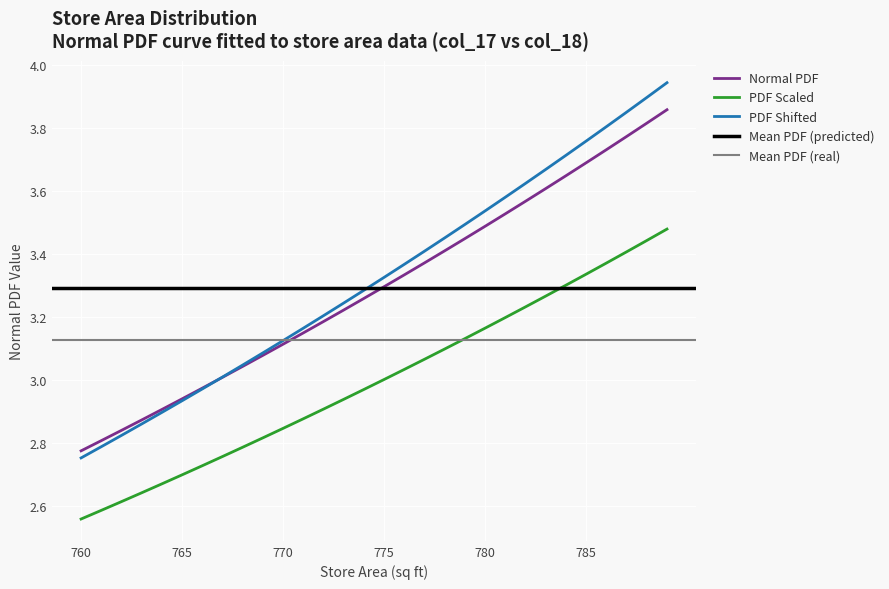

True or false: the data shows 1.1 at 766.

False